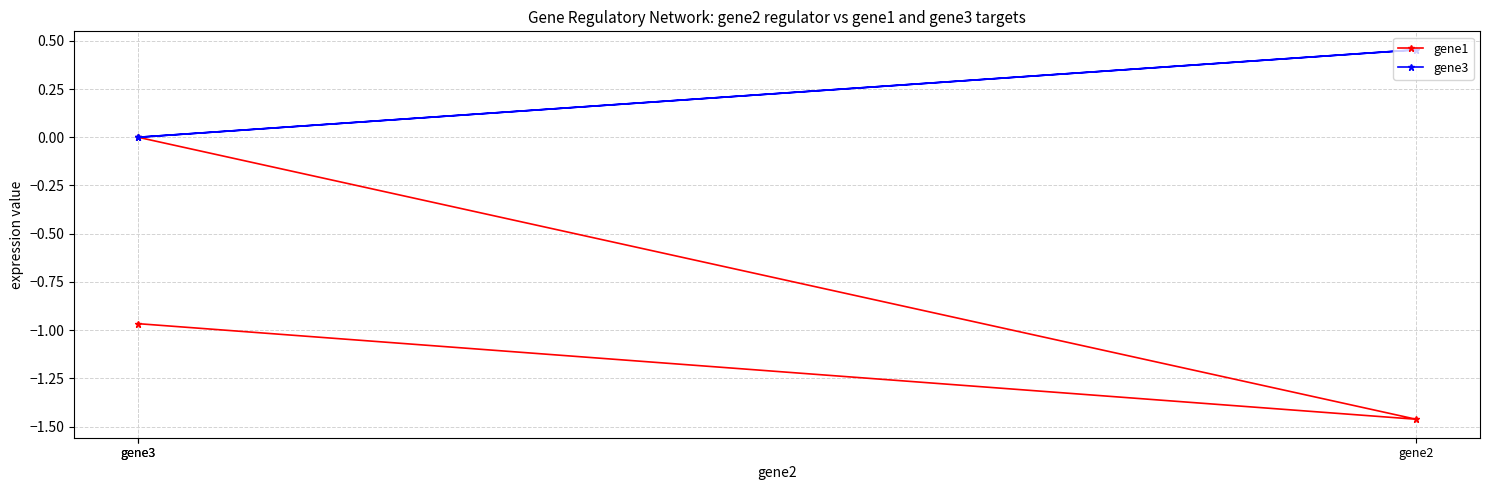

Between gene3 and gene2, which series saw the biggest shift?

gene1